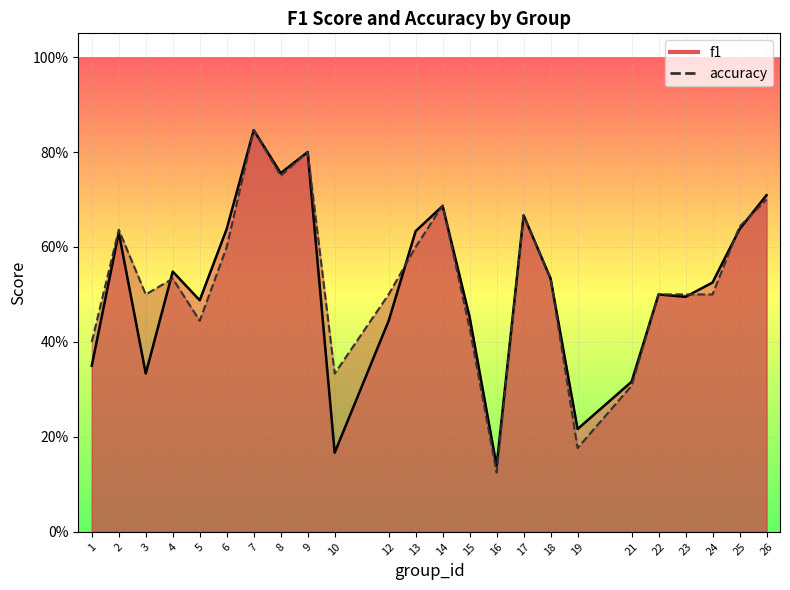

Is it true that f1 equals 0.4 at 8?

False